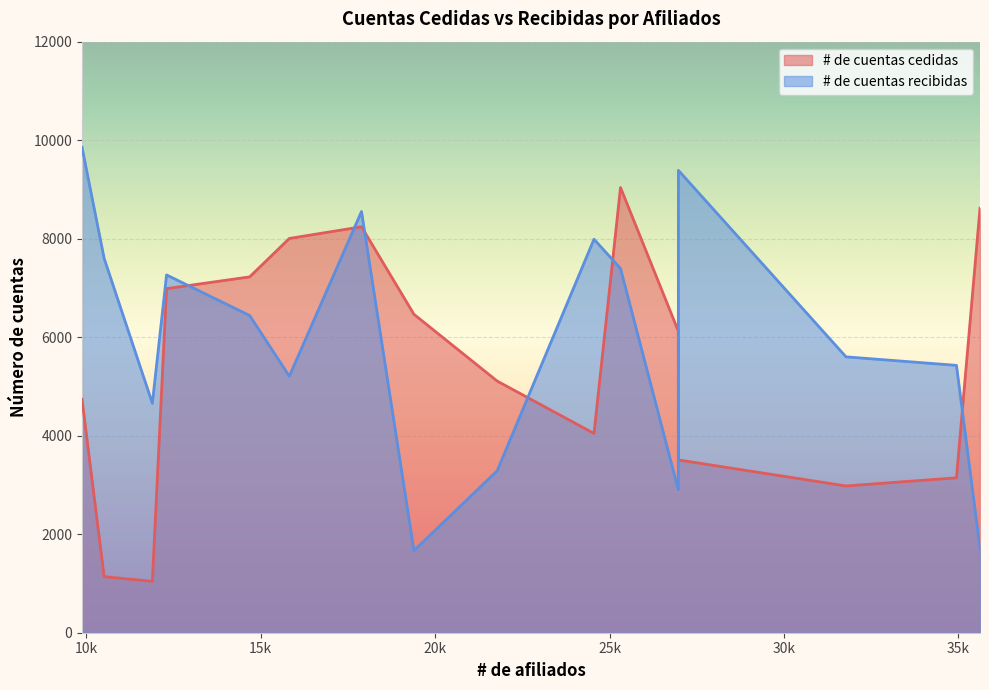

Reading left to right, what are all the values shown in this chart?

# de cuentas cedidas: CIUDAD DE MÉXICO=7225	OAXACA=6123	COAHUILA=3508	YUCATÁN=5109	JALISCO=6465	MÉXICO=8242	TLAXCALA=1044	TAMAULIPAS=6986	VERACRUZ=4046	CHIHUAHUA=4739	BAJA CALIFORNIA SUR=8618	SONORA=2980	HIDALGO=8005	CHIAPAS=1138	QUERÉTARO=9039	CAMPECHE=3145
# de cuentas recibidas: CIUDAD DE MÉXICO=6440	OAXACA=2902	COAHUILA=9387	YUCATÁN=3289	JALISCO=1666	MÉXICO=8552	TLAXCALA=4659	TAMAULIPAS=7264	VERACRUZ=7989	CHIHUAHUA=9854	BAJA CALIFORNIA SUR=1715	SONORA=5601	HIDALGO=5208	CHIAPAS=7603	QUERÉTARO=7395	CAMPECHE=5428